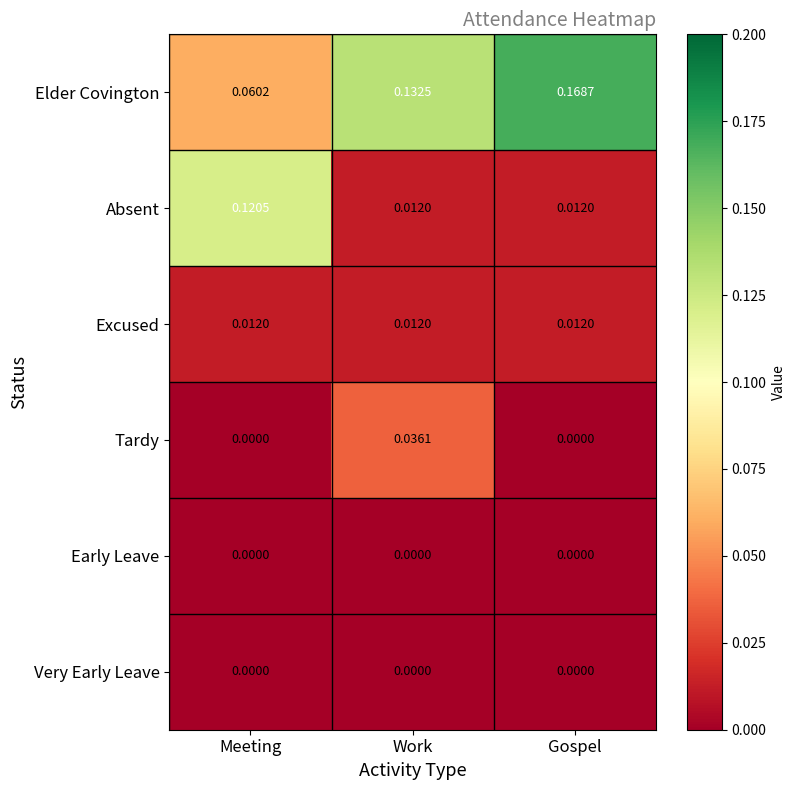

Which category has the lowest value in the Elder Covington series?

Meeting